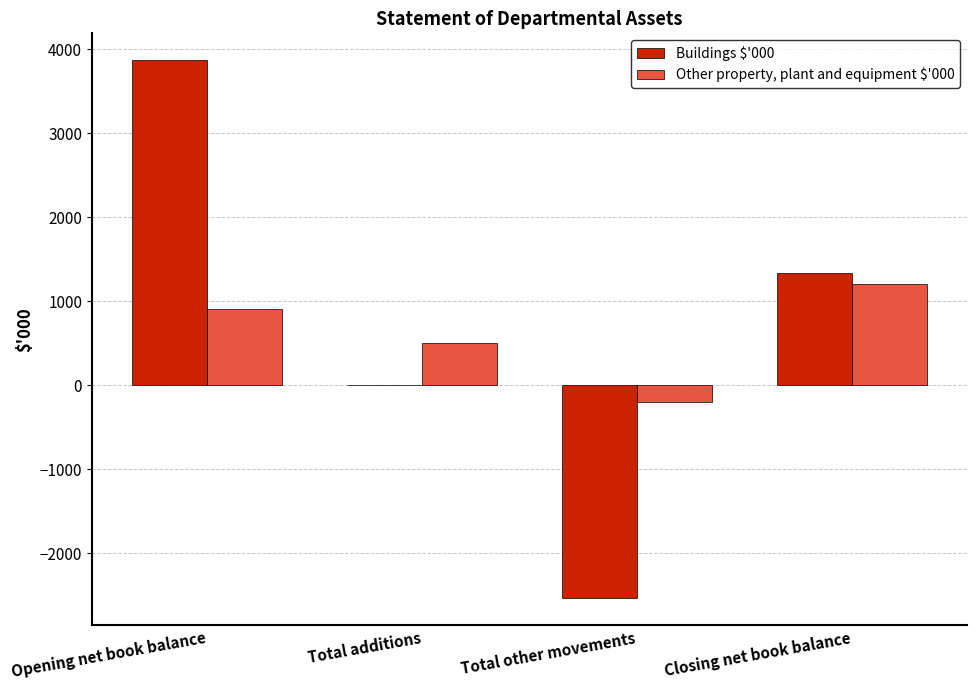

How many data points does each series have?

4